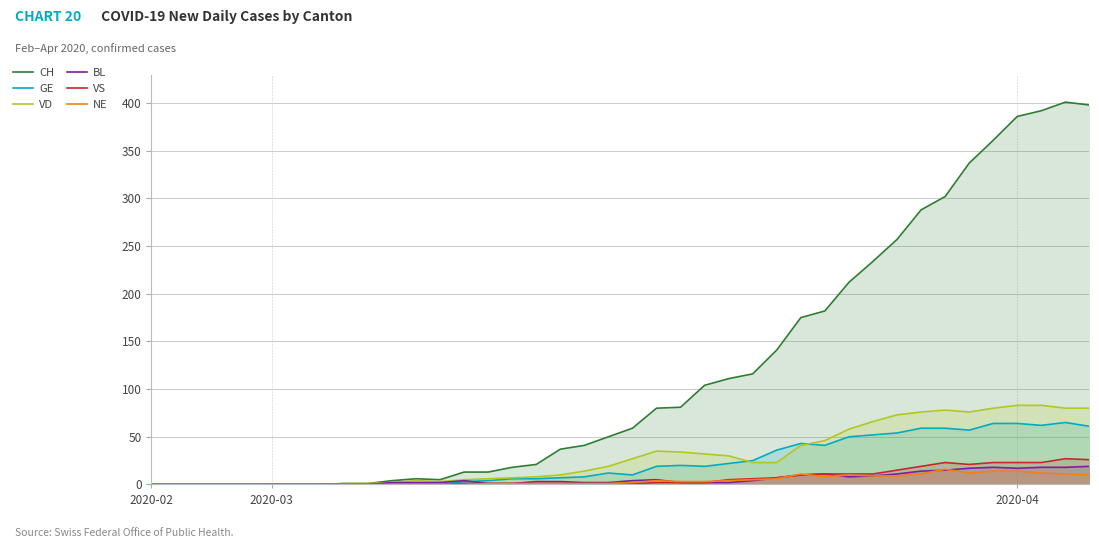

What is the difference between the maximum and minimum values in the BL series?

19